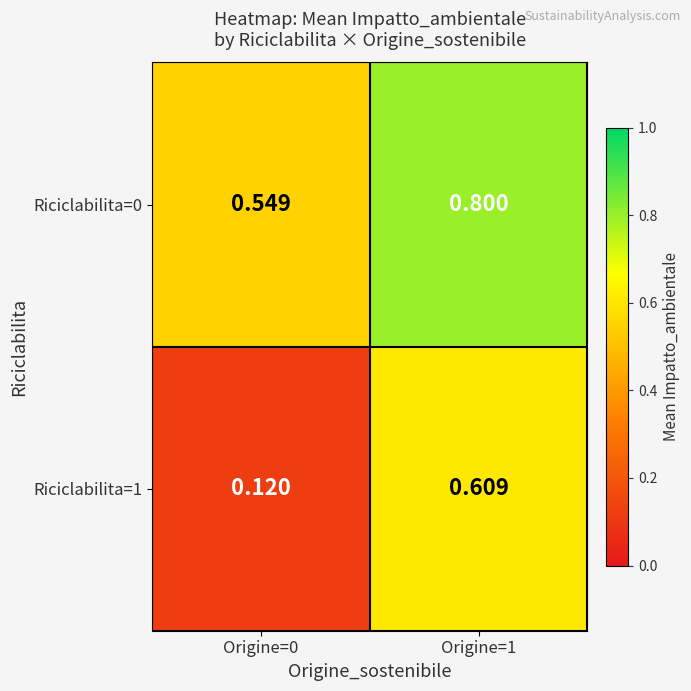

At Origine=1, list the series in order from largest to smallest.

Riciclabilita=0, Riciclabilita=1